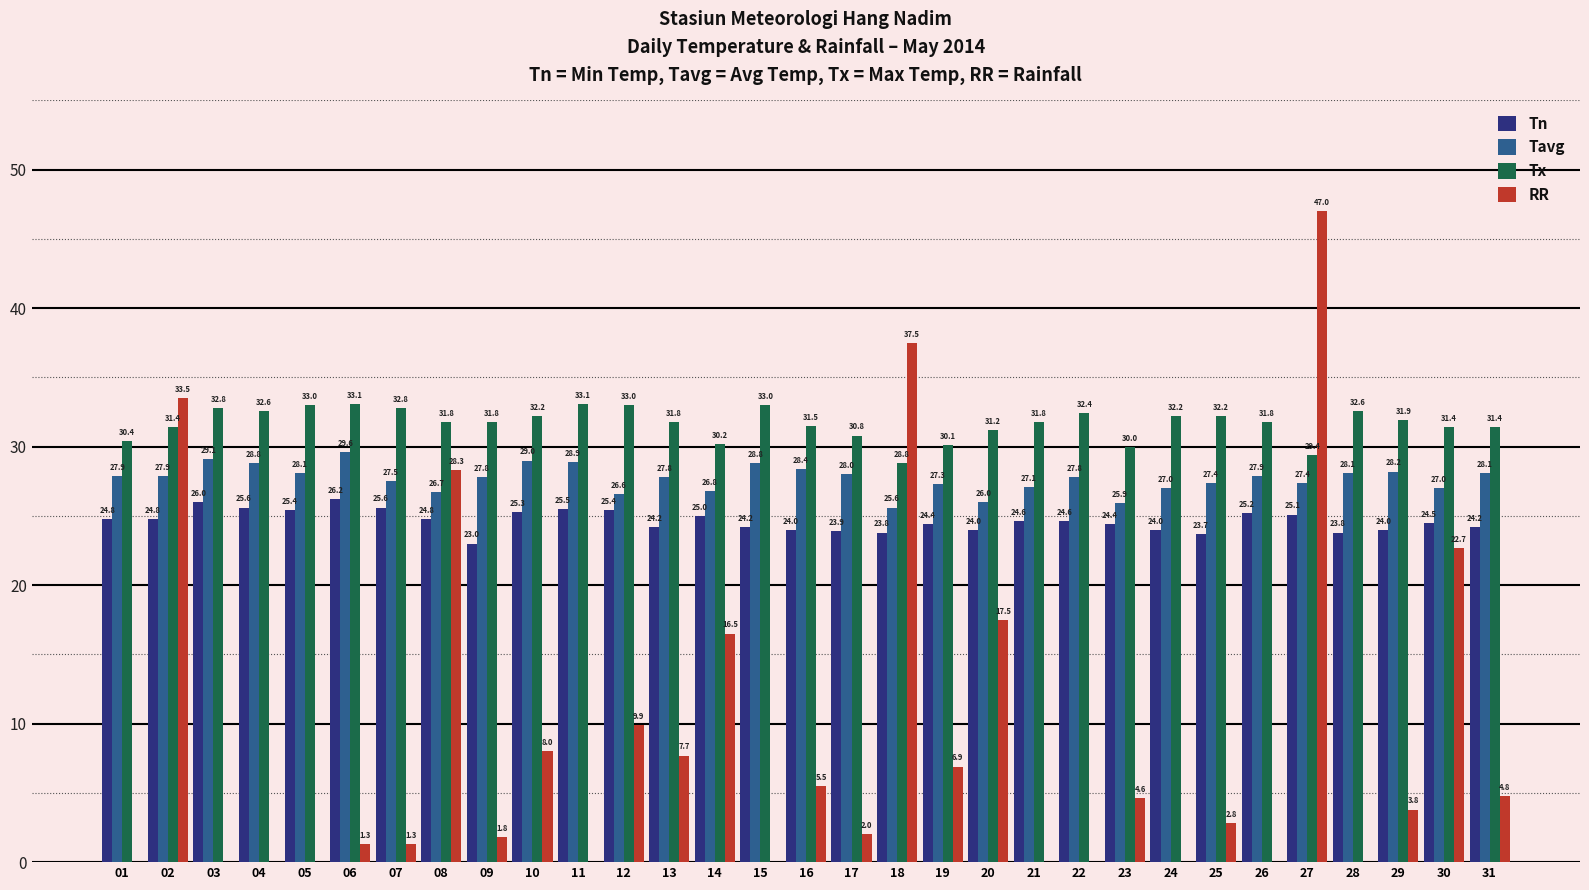

Reading left to right, list all the values displayed in this chart.

Tn: 01=24.8	02=24.8	03=26.0	04=25.6	05=25.4	06=26.2	07=25.6	08=24.8	09=23.0	10=25.3	11=25.5	12=25.4	13=24.2	14=25.0	15=24.2	16=24.0	17=23.9	18=23.8	19=24.4	20=24.0	21=24.6	22=24.6	23=24.4	24=24.0	25=23.7	26=25.2	27=25.1	28=23.8	29=24.0	30=24.5	31=24.2
Tavg: 01=27.9	02=27.9	03=29.1	04=28.8	05=28.1	06=29.6	07=27.5	08=26.7	09=27.8	10=29.0	11=28.9	12=26.6	13=27.8	14=26.8	15=28.8	16=28.4	17=28.0	18=25.6	19=27.3	20=26.0	21=27.1	22=27.8	23=25.9	24=27.0	25=27.4	26=27.9	27=27.4	28=28.1	29=28.2	30=27.0	31=28.1
Tx: 01=30.4	02=31.4	03=32.8	04=32.6	05=33.0	06=33.1	07=32.8	08=31.8	09=31.8	10=32.2	11=33.1	12=33.0	13=31.8	14=30.2	15=33.0	16=31.5	17=30.8	18=28.8	19=30.1	20=31.2	21=31.8	22=32.4	23=30.0	24=32.2	25=32.2	26=31.8	27=29.4	28=32.6	29=31.9	30=31.4	31=31.4
RR: 01=0.0	02=33.5	03=0.0	04=0.0	05=0.0	06=1.3	07=1.3	08=28.3	09=1.8	10=8.0	11=0.0	12=9.9	13=7.7	14=16.5	15=0.0	16=5.5	17=2.0	18=37.5	19=6.9	20=17.5	21=0.0	22=0.0	23=4.6	24=0.0	25=2.8	26=0.0	27=47.0	28=0.0	29=3.8	30=22.7	31=4.8